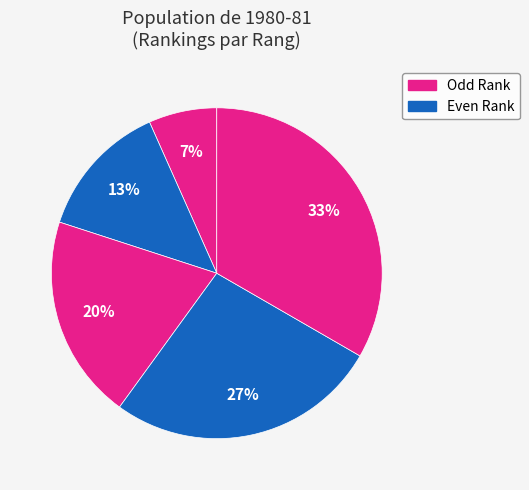

Is there any slice that represents more than half of the pie?

No